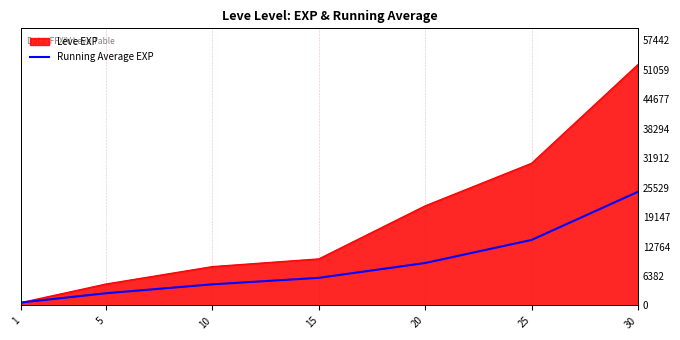

What is the minimum value shown in the chart?

630